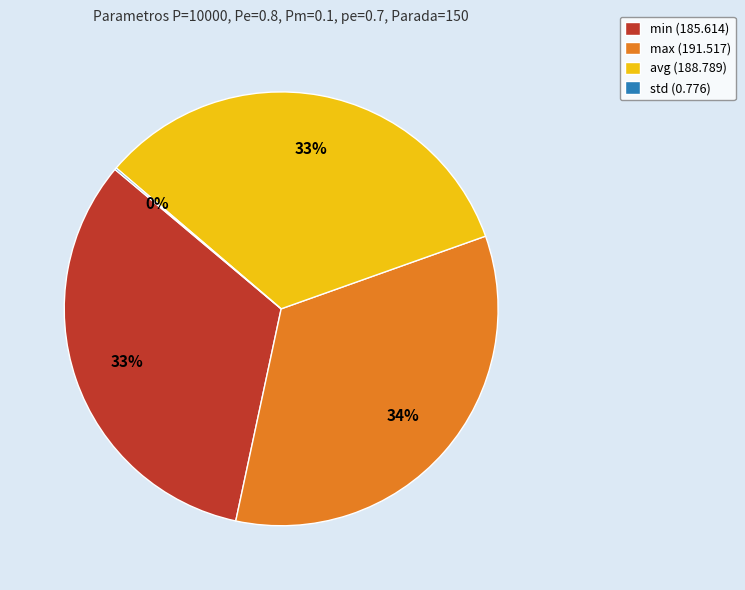

True or false: max accounts for 44% of the total.

False